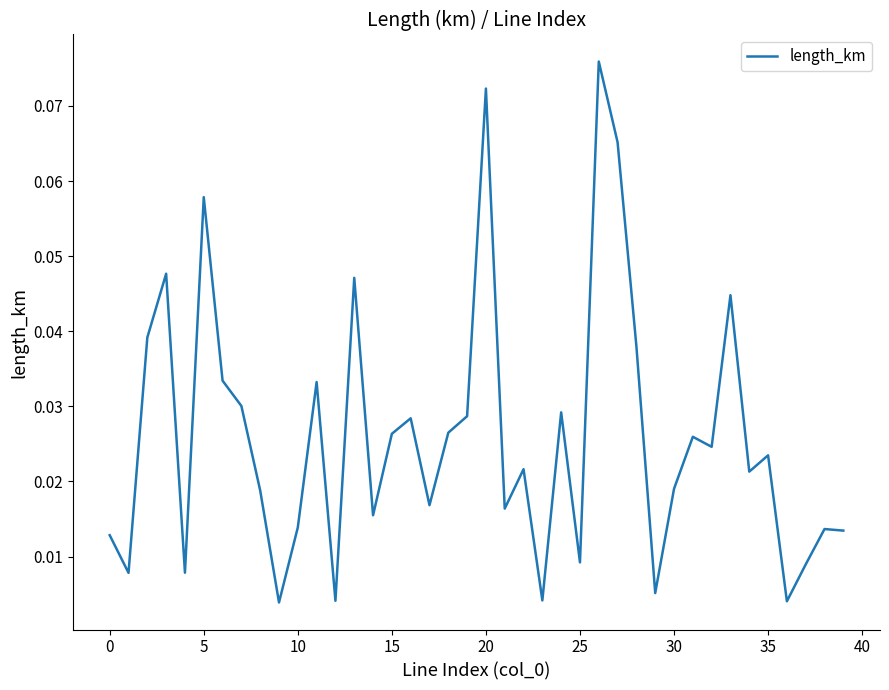

Does the chart display data point markers on the line(s)?

No